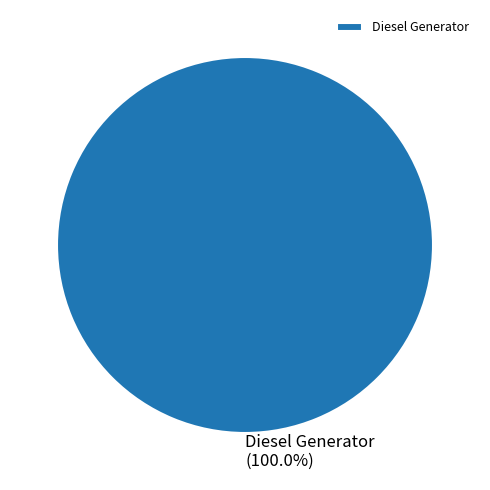

Is there a majority slice in this chart?

Yes